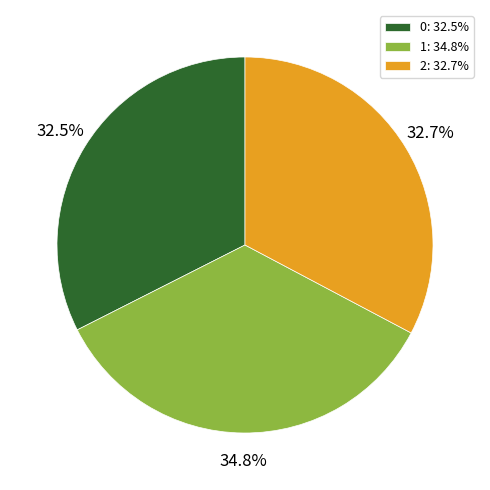

The 1 slice represents 25% of the pie. True or false?

False